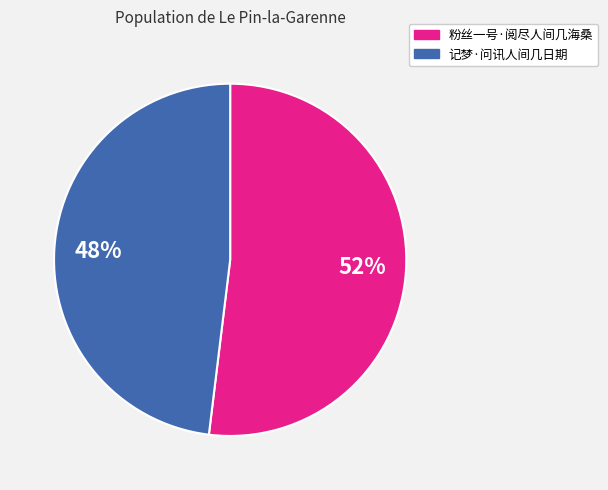

Is it true that 记梦·问讯人间几日期 is 48% of the pie?

True